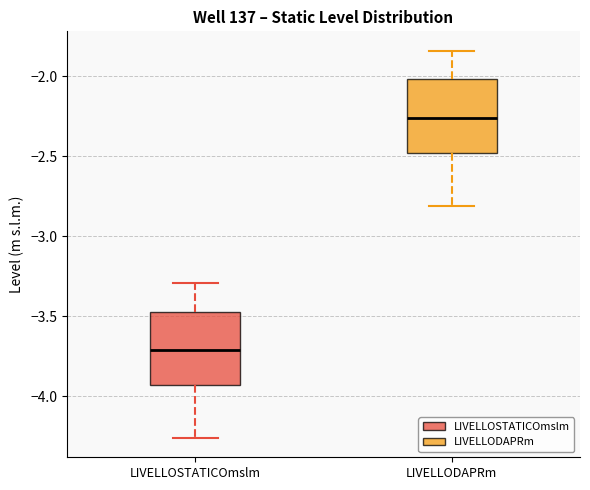

Where does the lower whisker of the box for LIVELLODAPRm end on the y-axis? The values are not printed on the chart, so give them approximately, as read against the axis.

-2.80